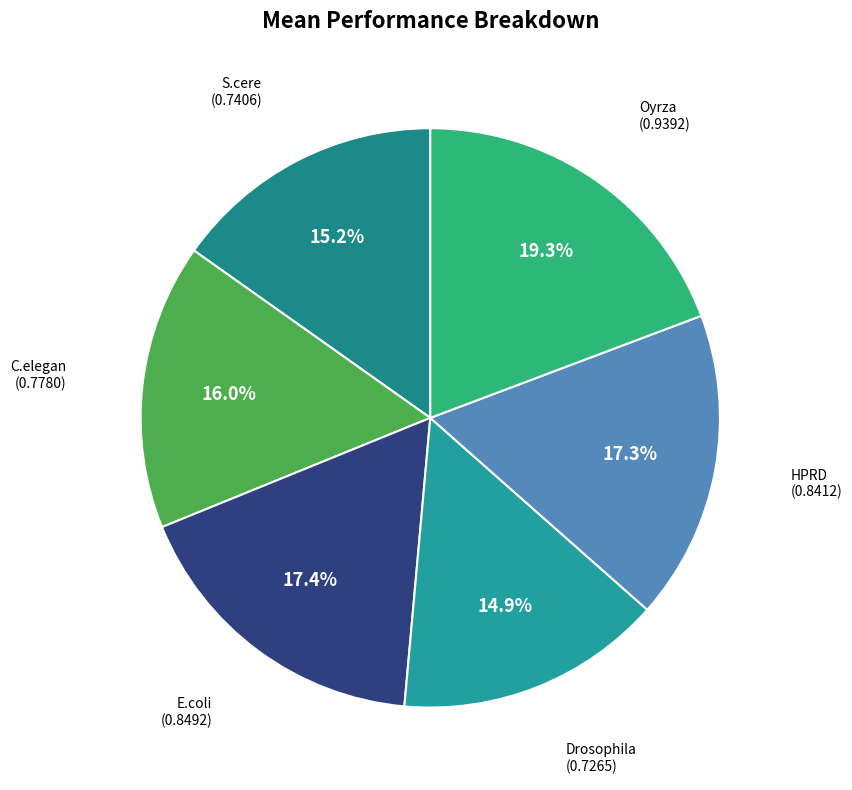

Which slice is the largest?

Oyrza